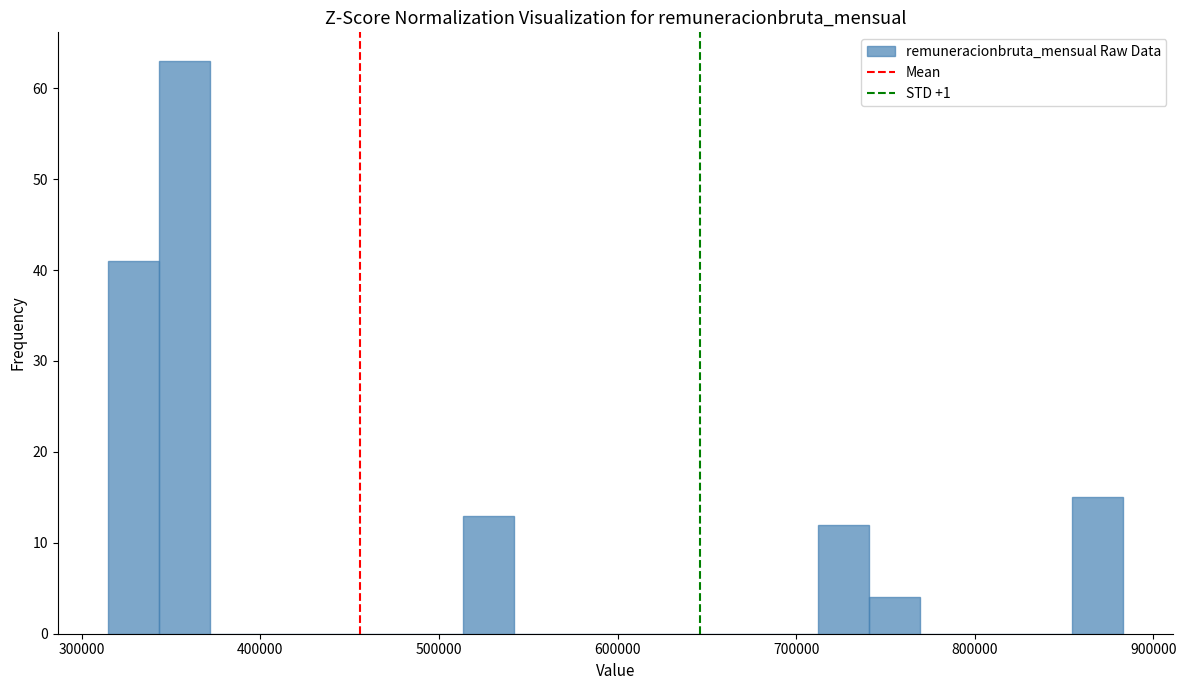

Around what value on the x-axis is the tallest bar? Give the approximate position of its centre, as read against the axis.

360000